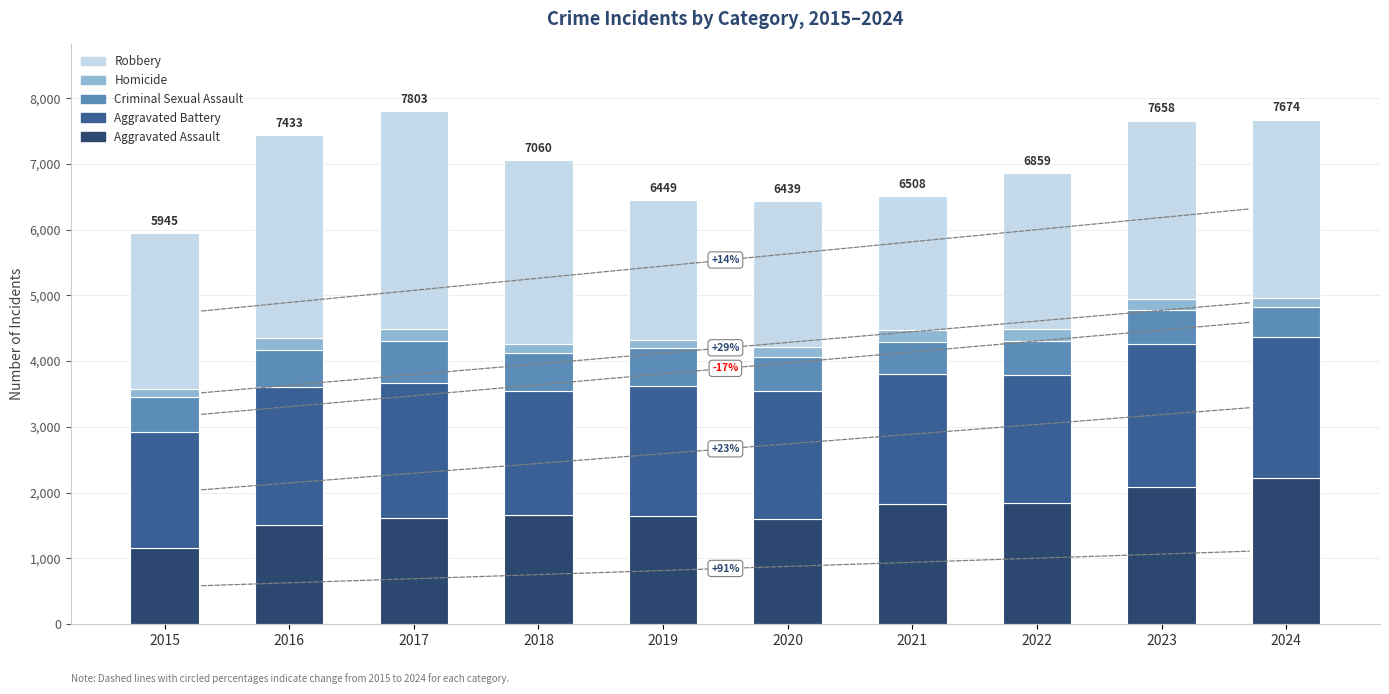

What is the minimum value for Aggravated Assault?

1163